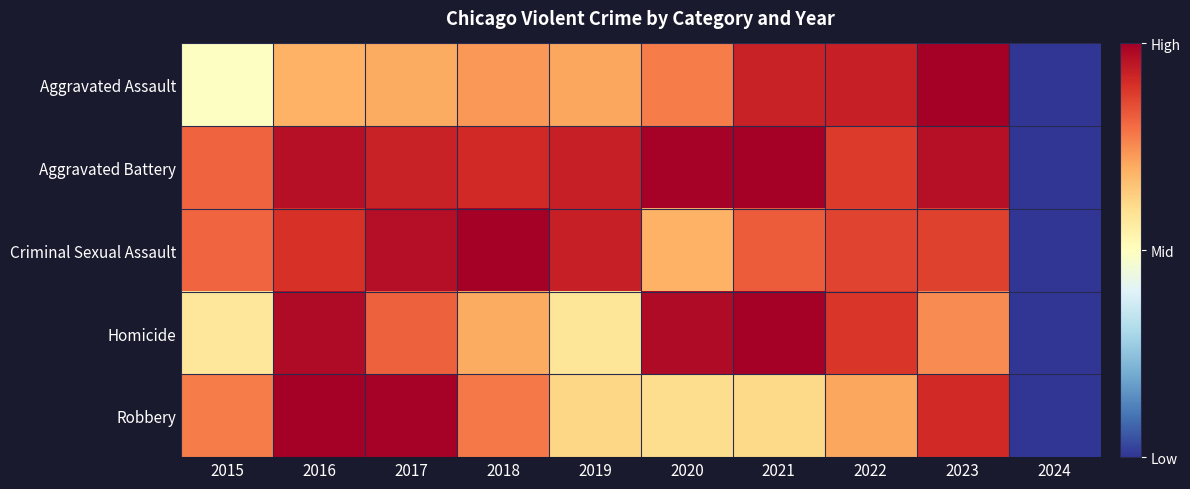

At which category is the sum across all series the highest?

2016